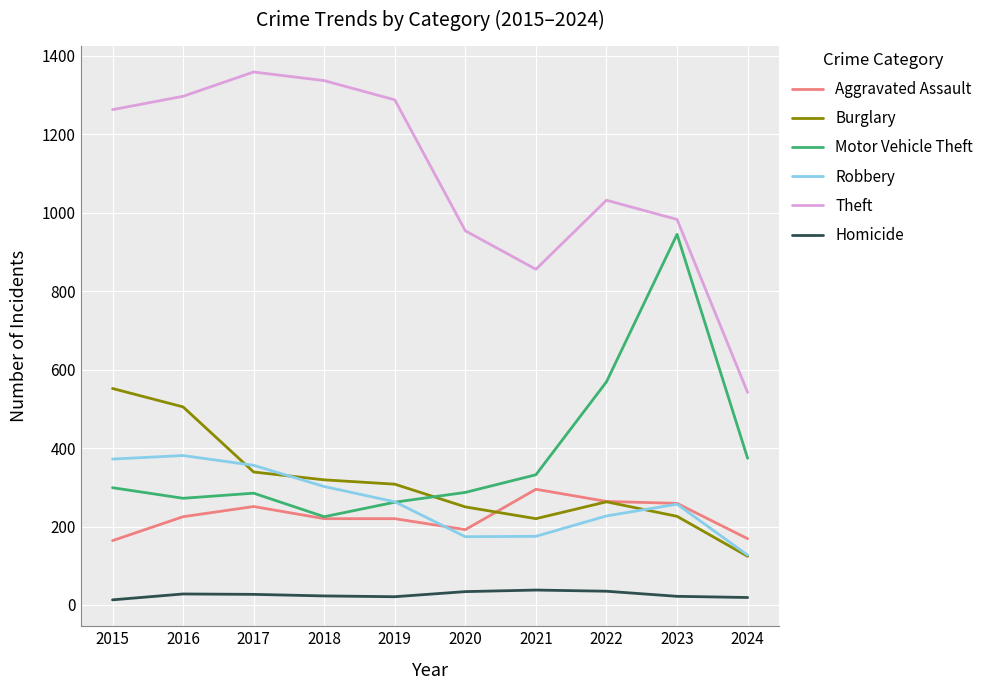

True or false: Motor Vehicle Theft and Theft intersect in this chart.

False